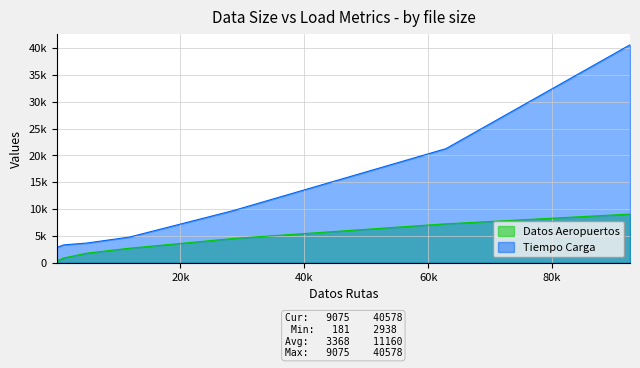

The value of Tiempo Carga at small is 945.3. True or false?

False